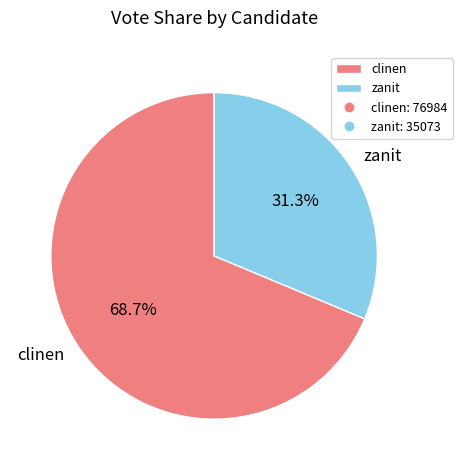

How many slices are in this pie chart?

2